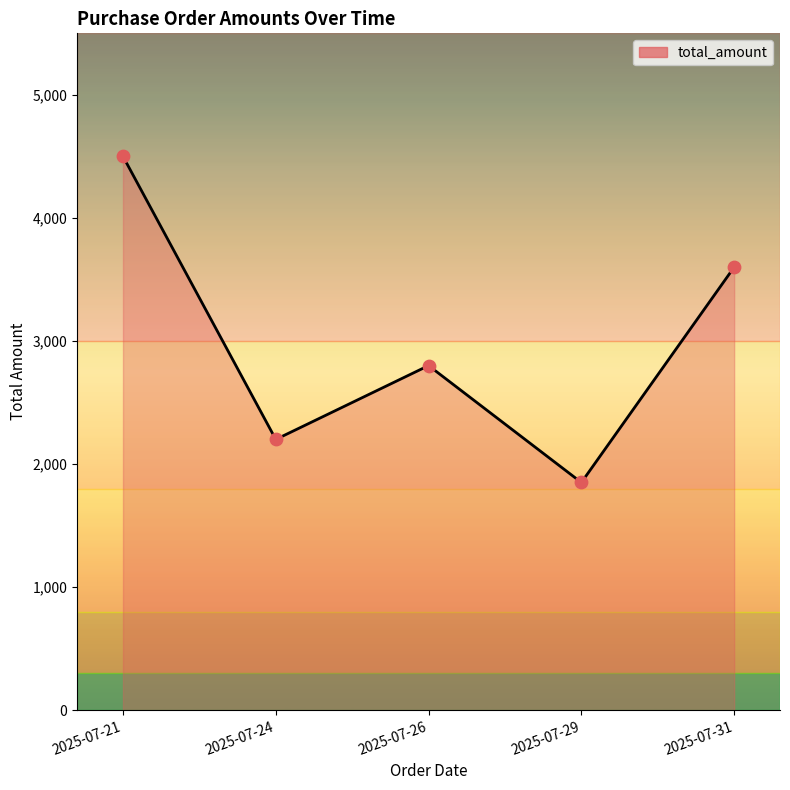

Which has a higher value, 2025-07-21 or 2025-07-31?

2025-07-21